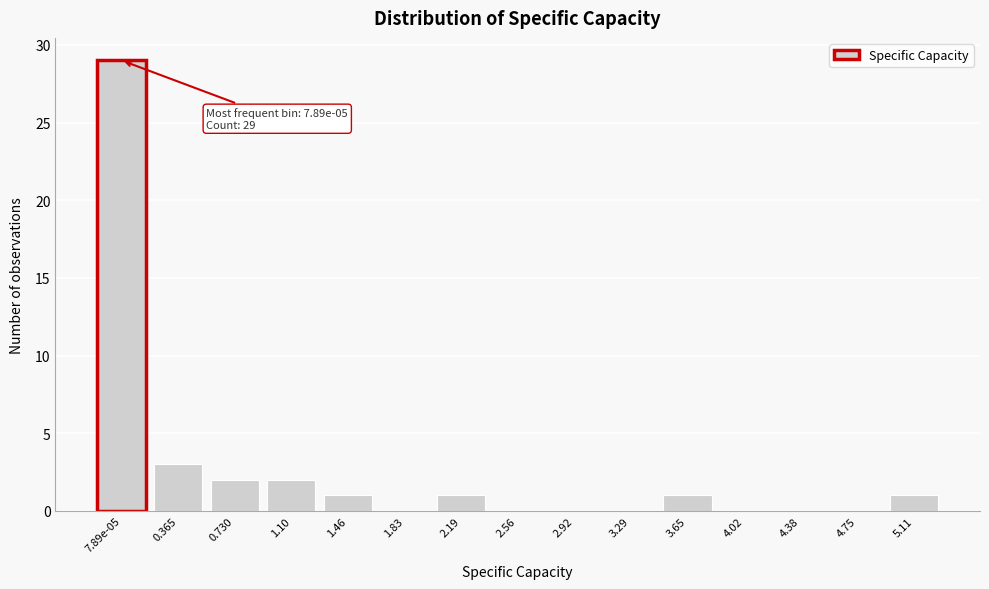

Reading left to right, list all the values displayed in this chart.

7.89e-05=29	0.365=3	0.730=2	1.10=2	1.46=1	1.83=0	2.19=1	2.56=0	2.92=0	3.29=0	3.65=1	4.02=0	4.38=0	4.75=0	5.11=1